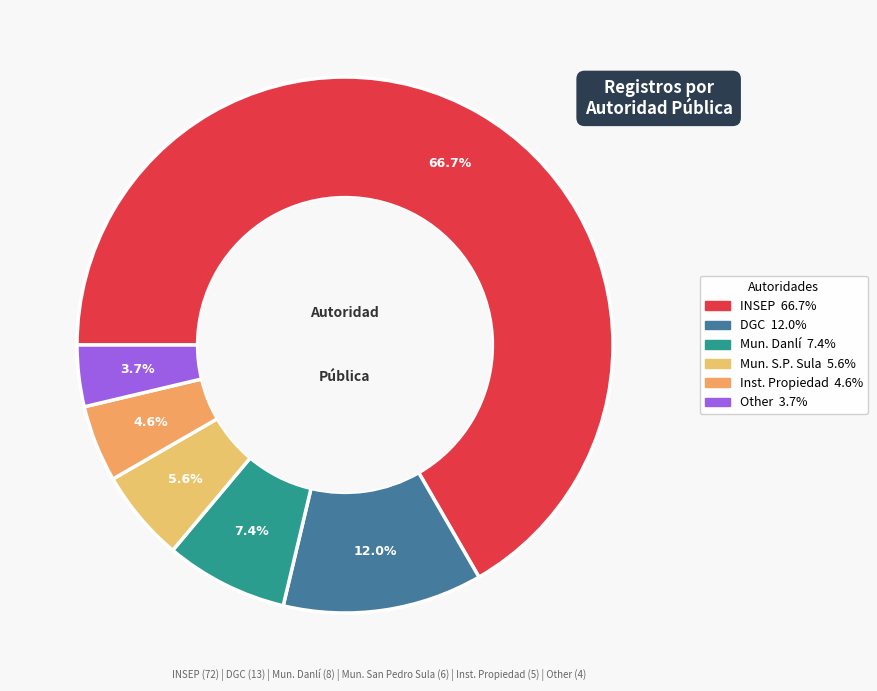

Rank the categories by value from lowest to highest.

Other, Instituto de la Propiedad y Secret., Municipalidad de San Pedro Sula, Municipalidad de Danlí, Dirección General de Carreteras (DGC), INSEP